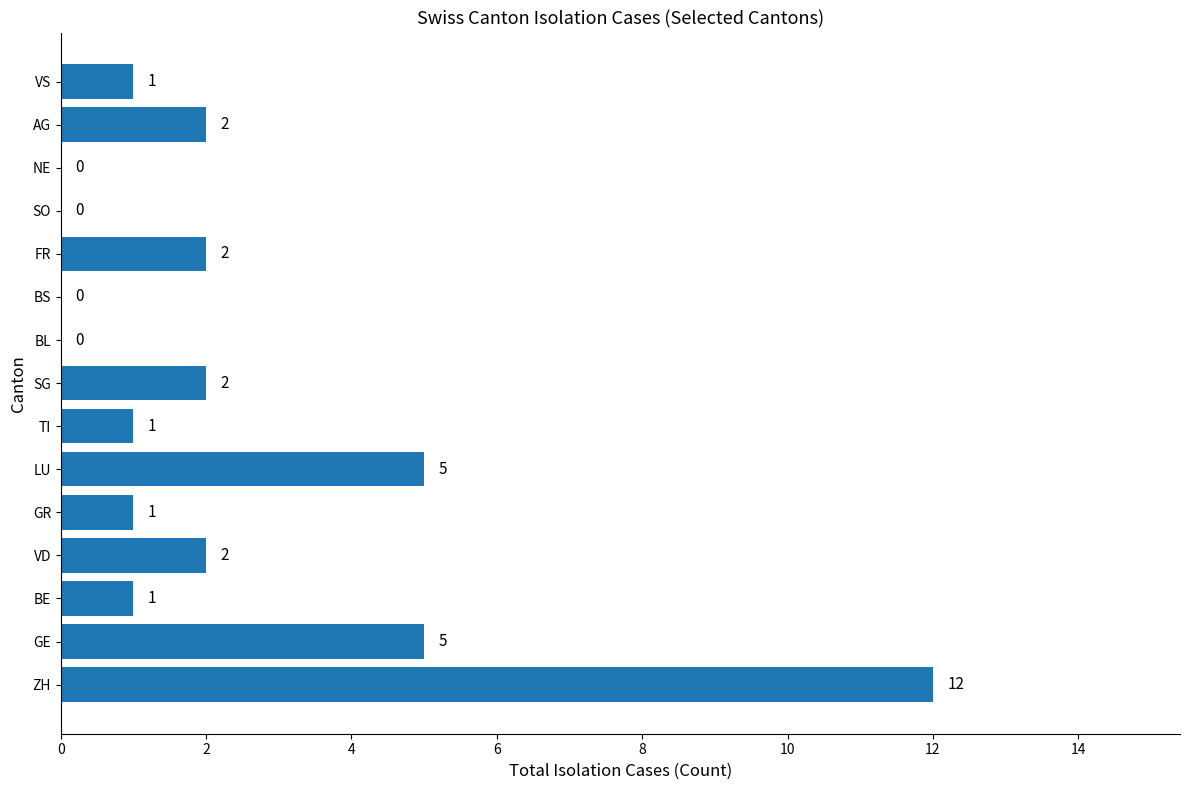

What is the sum of the values at GE and NE?

5